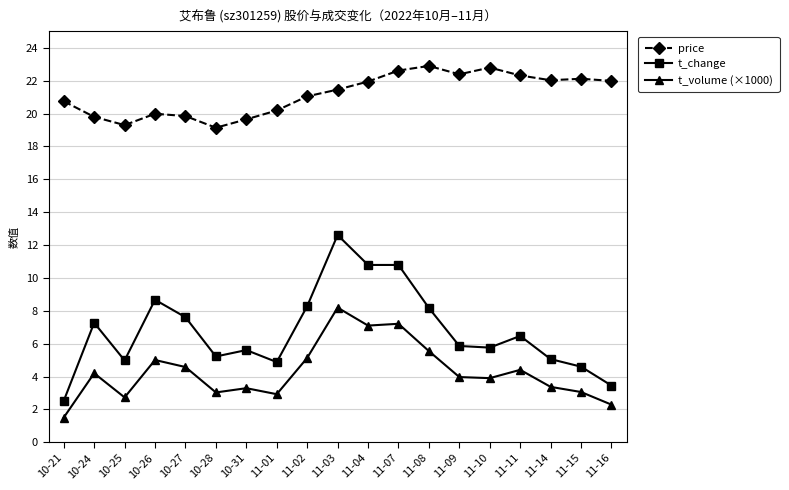

What is the difference between the highest and lowest values at 10-31?

16.4